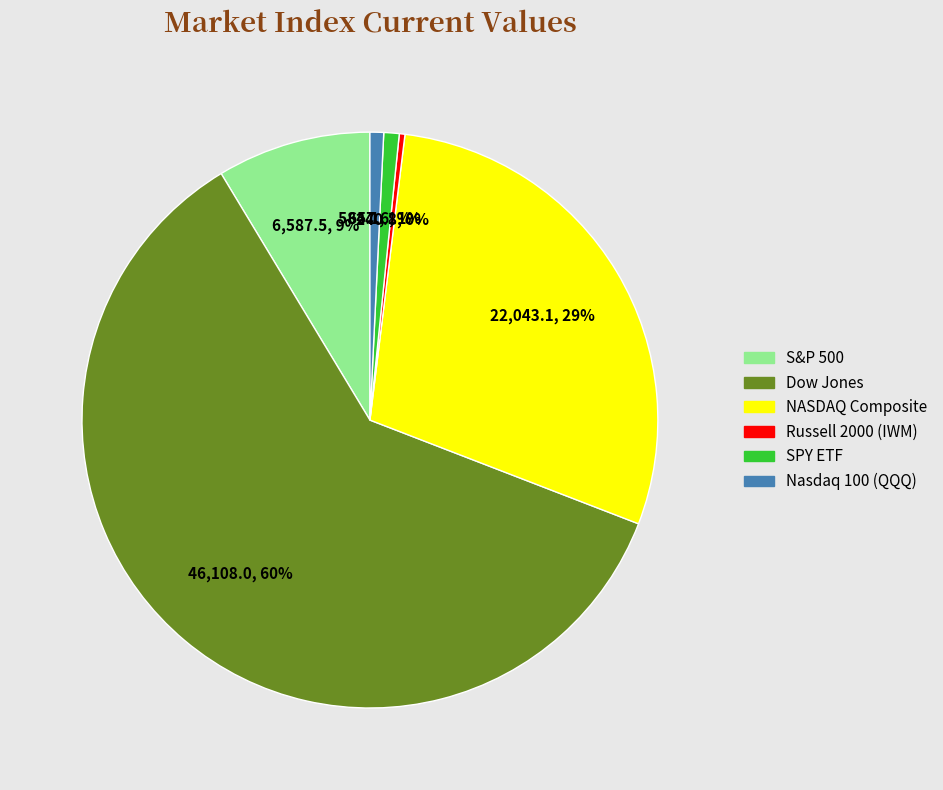

Which category accounts for the majority?

Dow Jones